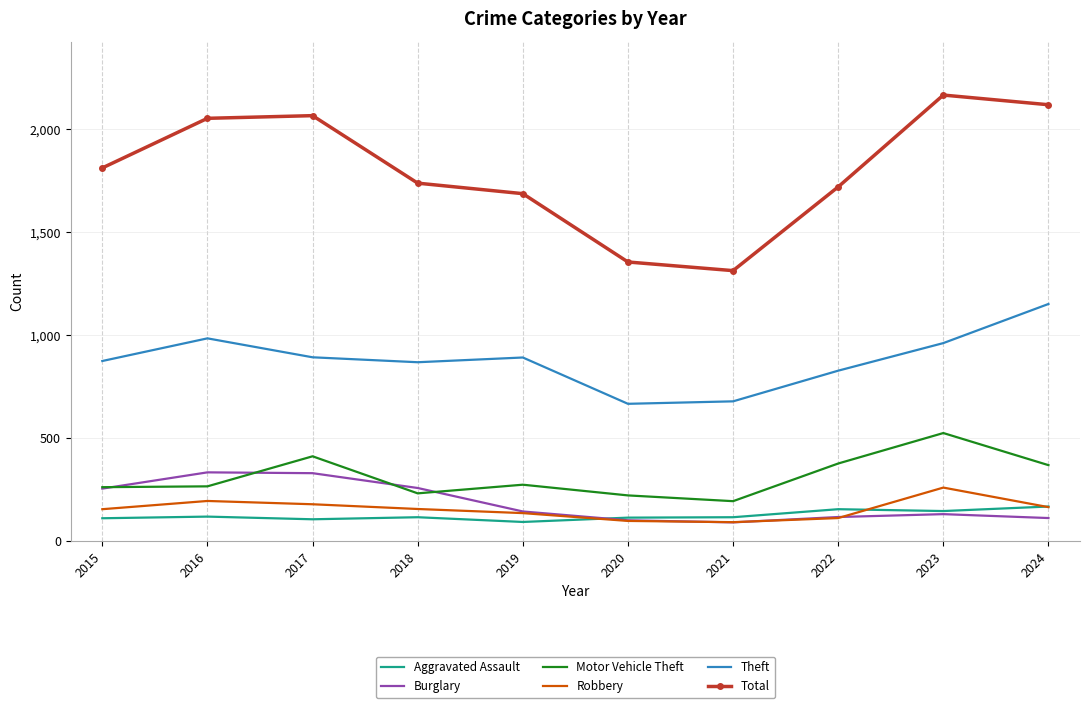

True or false: Theft and Aggravated Assault cross at least once.

False